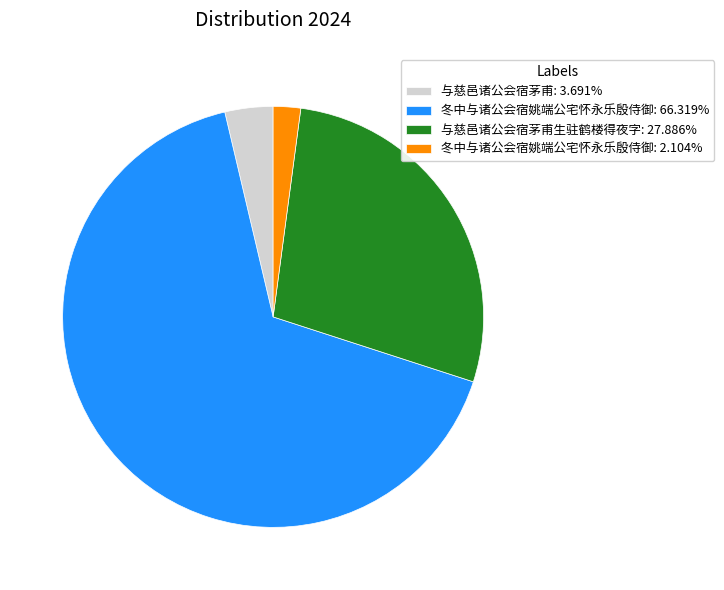

How many segments does this pie chart have?

4